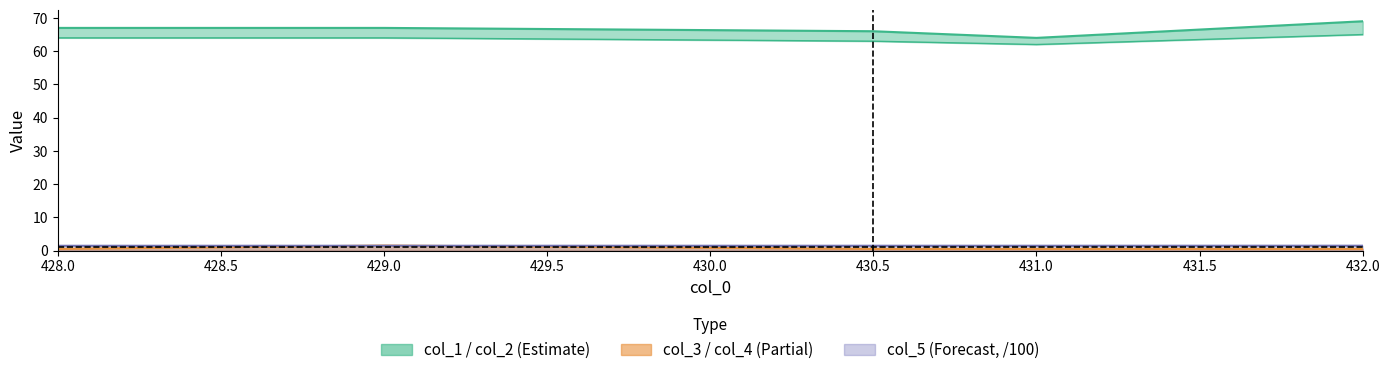

The value of col_5 at 428.0 is 2.3. True or false?

False